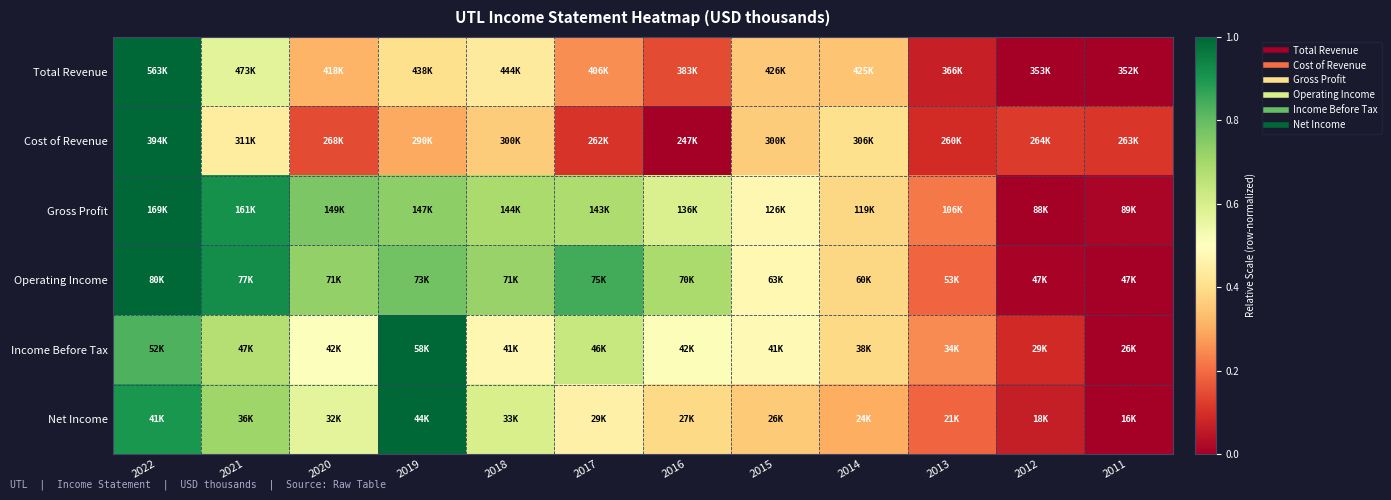

Reading left to right, what are all the values shown in this chart?

Total Revenue: 2022=1.0	2021=0.6	2020=0.3	2019=0.4	2018=0.4	2017=0.3	2016=0.1	2015=0.4	2014=0.3	2013=0.1	2012=0.0	2011=0.0
Cost of Revenue: 2022=1.0	2021=0.4	2020=0.1	2019=0.3	2018=0.4	2017=0.1	2016=0.0	2015=0.4	2014=0.4	2013=0.1	2012=0.1	2011=0.1
Gross Profit: 2022=1.0	2021=0.9	2020=0.8	2019=0.7	2018=0.7	2017=0.7	2016=0.6	2015=0.5	2014=0.4	2013=0.2	2012=0.0	2011=0.0
Operating Income: 2022=1.0	2021=0.9	2020=0.7	2019=0.8	2018=0.7	2017=0.8	2016=0.7	2015=0.5	2014=0.4	2013=0.2	2012=0.0	2011=0.0
Income Before Tax: 2022=0.8	2021=0.7	2020=0.5	2019=1.0	2018=0.5	2017=0.6	2016=0.5	2015=0.5	2014=0.4	2013=0.2	2012=0.1	2011=0.0
Net Income: 2022=0.9	2021=0.7	2020=0.6	2019=1.0	2018=0.6	2017=0.5	2016=0.4	2015=0.4	2014=0.3	2013=0.2	2012=0.1	2011=0.0